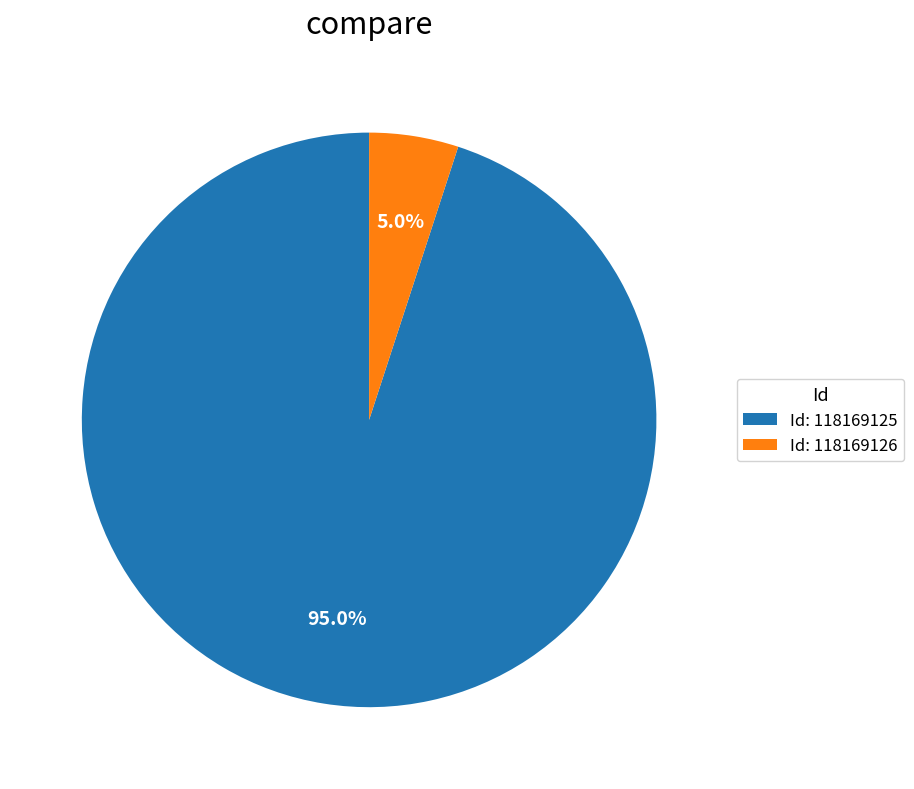

Is there a majority slice in this chart?

Yes